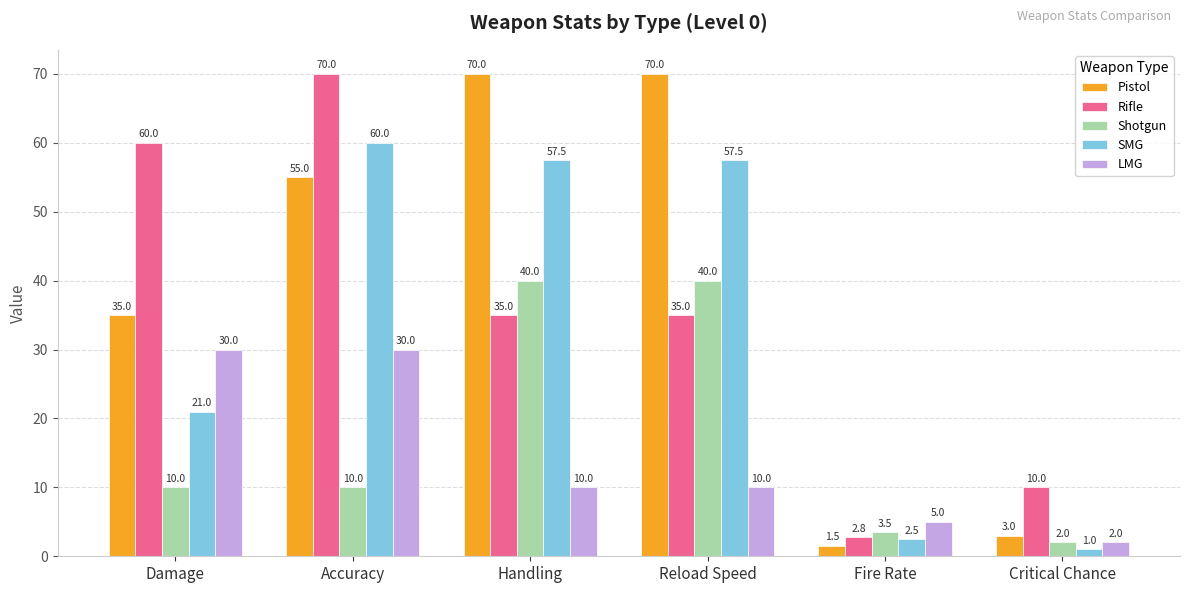

Which series has the largest total across all categories?

Pistol